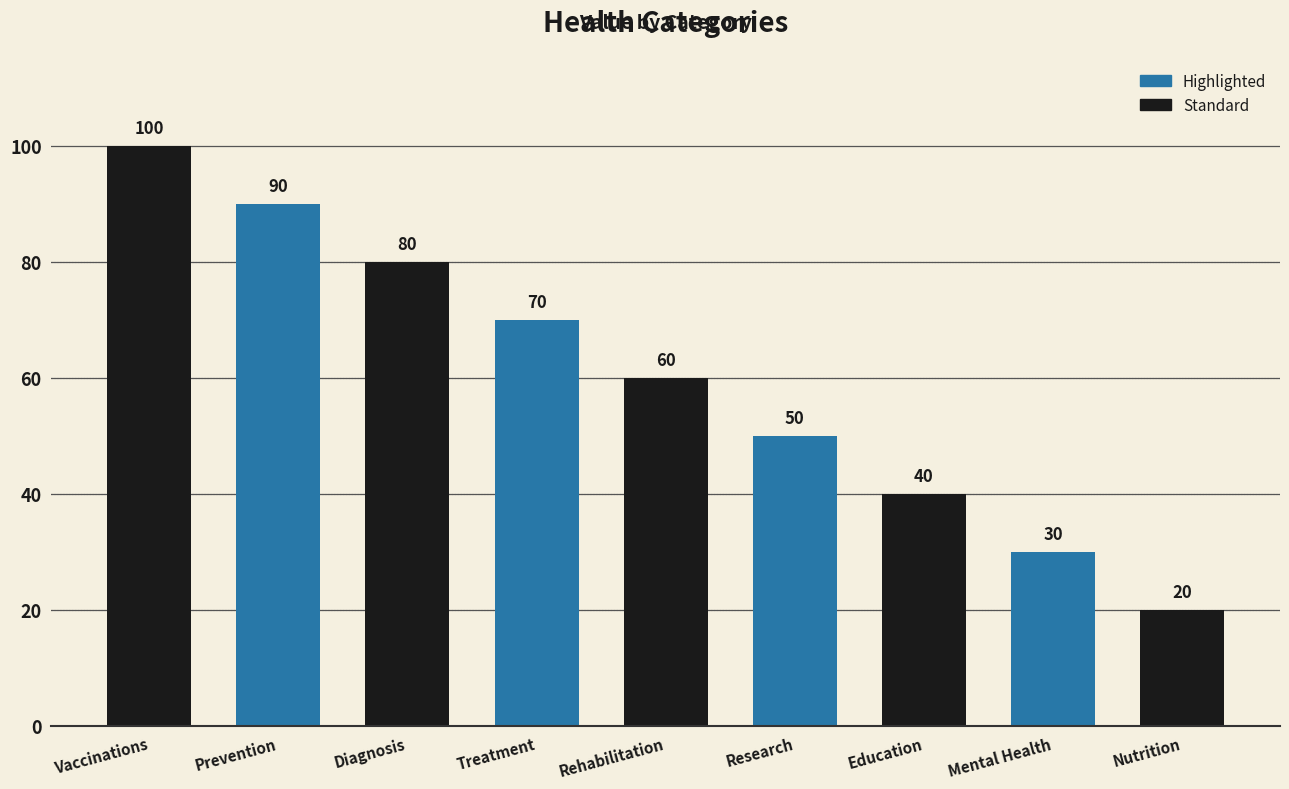

What is the difference between the maximum and minimum values?

80